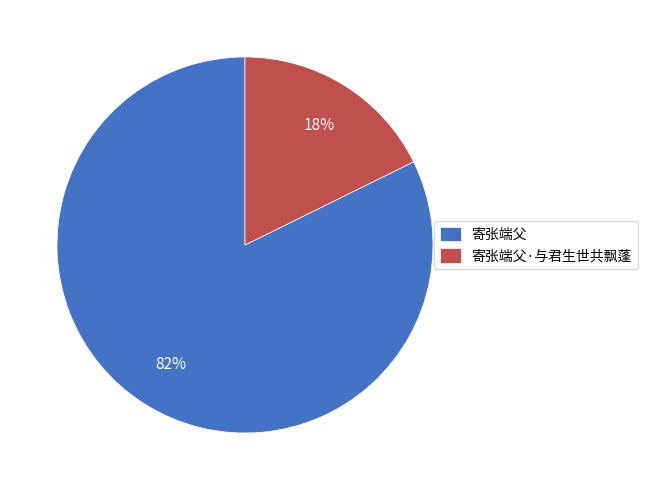

Is there a majority slice in this chart?

Yes